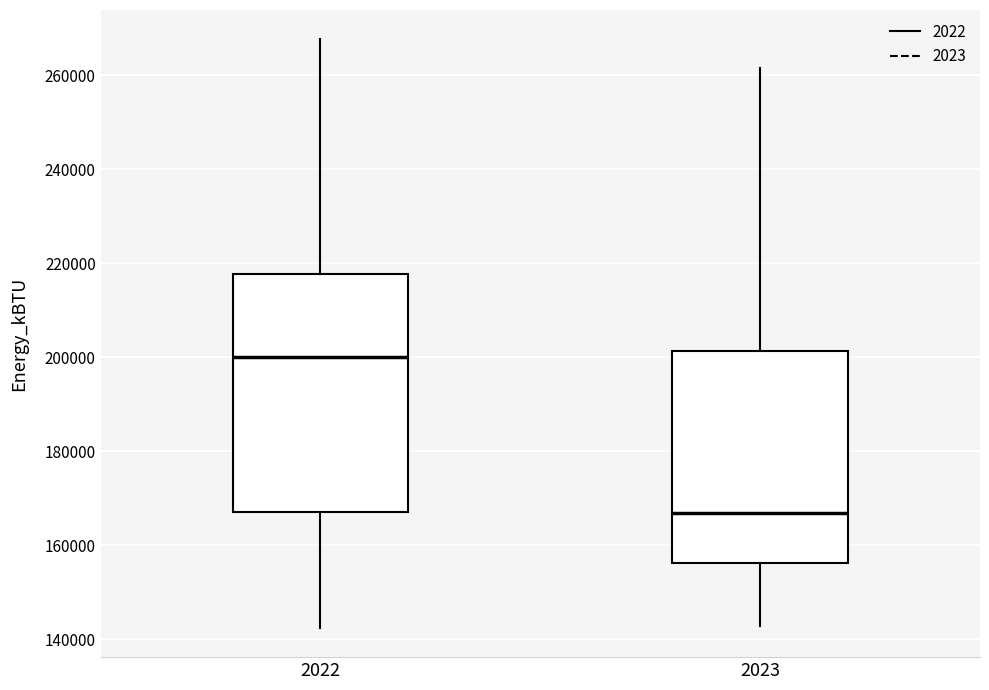

Reading left to right, read every box against the y-axis: the position of its median line, the range the box covers, and the ends of its whiskers. The values are not printed on the chart, so give them approximately, as read against the axis.

2022: median 200000, box 166000 to 218000, whiskers 142000 to 268000
2023: median 166000, box 156000 to 202000, whiskers 142000 to 262000